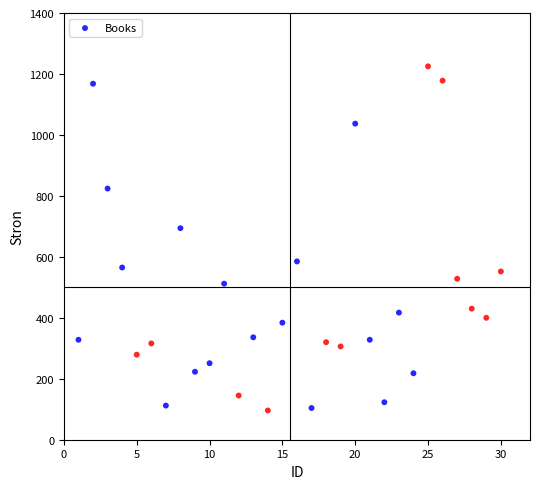

What is the range of Y values (max minus min)?

1129